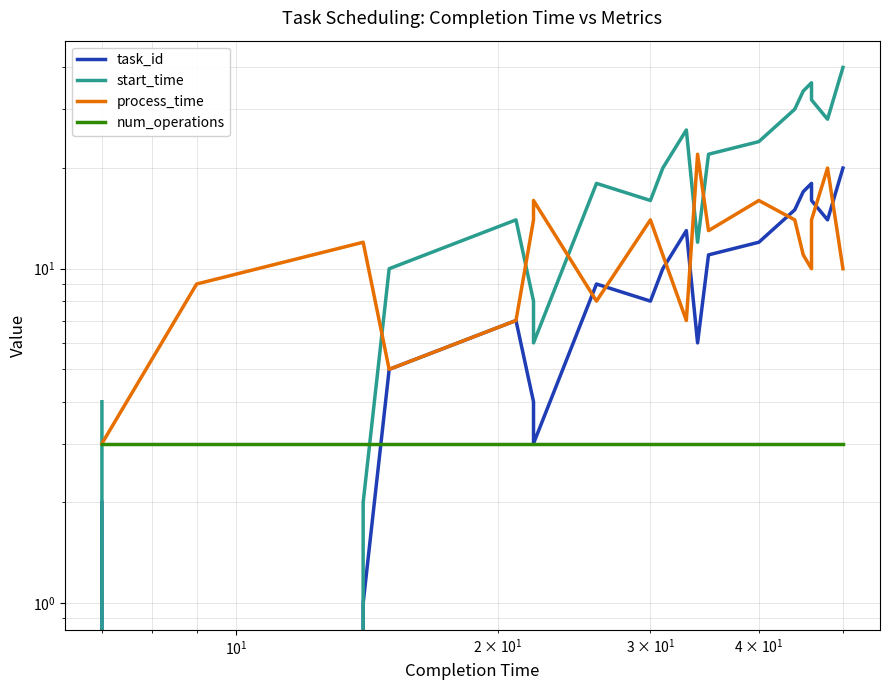

How many intersections are there between task_id and num_operations?

1